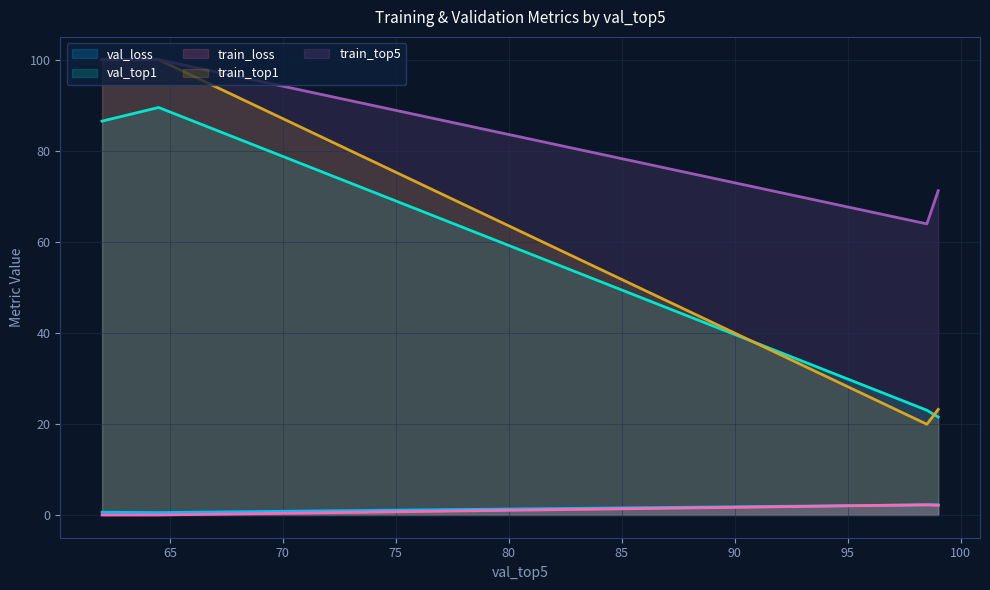

Reading left to right, list all the values displayed in this chart.

val_loss: 0.6	0.5	2.2	2.2
val_top1: 86.5	89.5	23.0	21.5
train_loss: 0.0	0.0	2.2	2.1
train_top1: 100.0	100.0	19.9	23.2
train_top5: 100.0	100.0	63.9	71.2